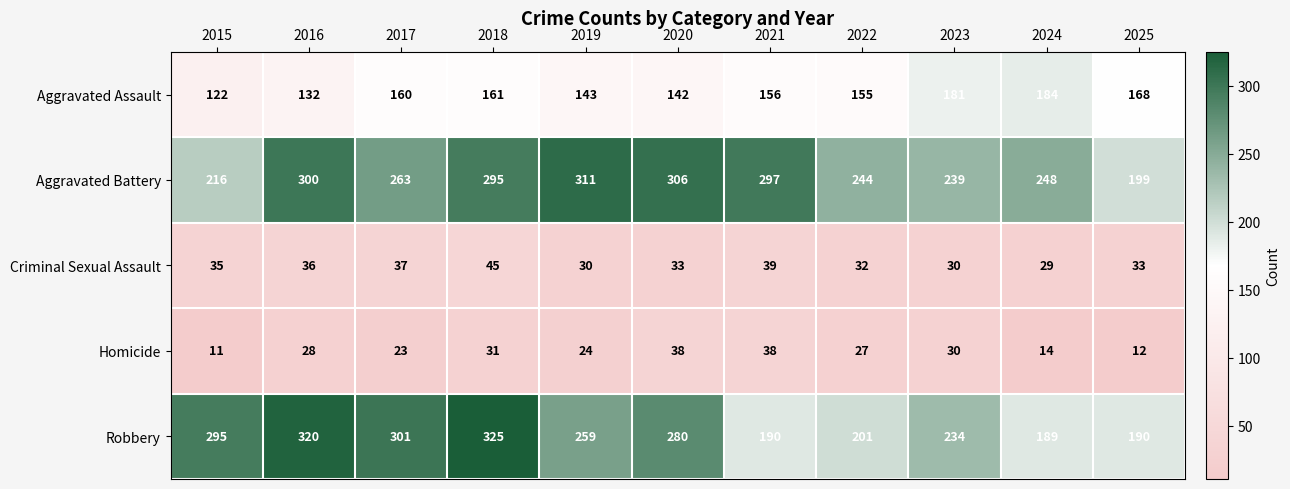

How many data points does each series have?

11